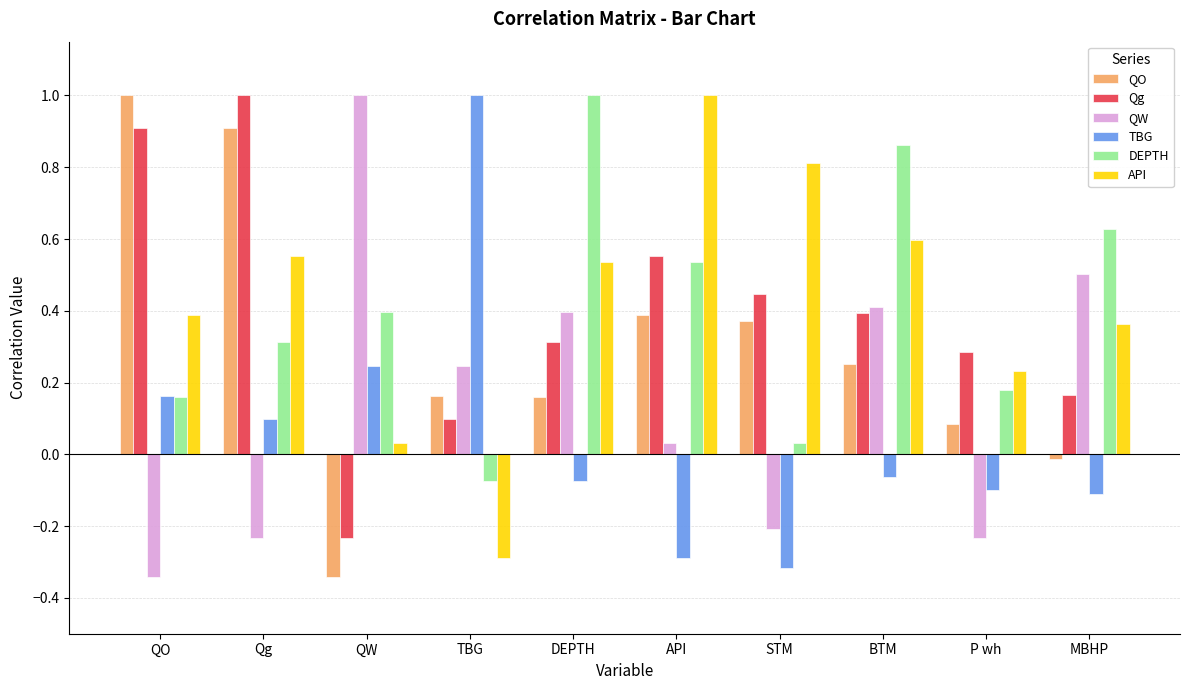

How many distinct data groups are displayed?

6